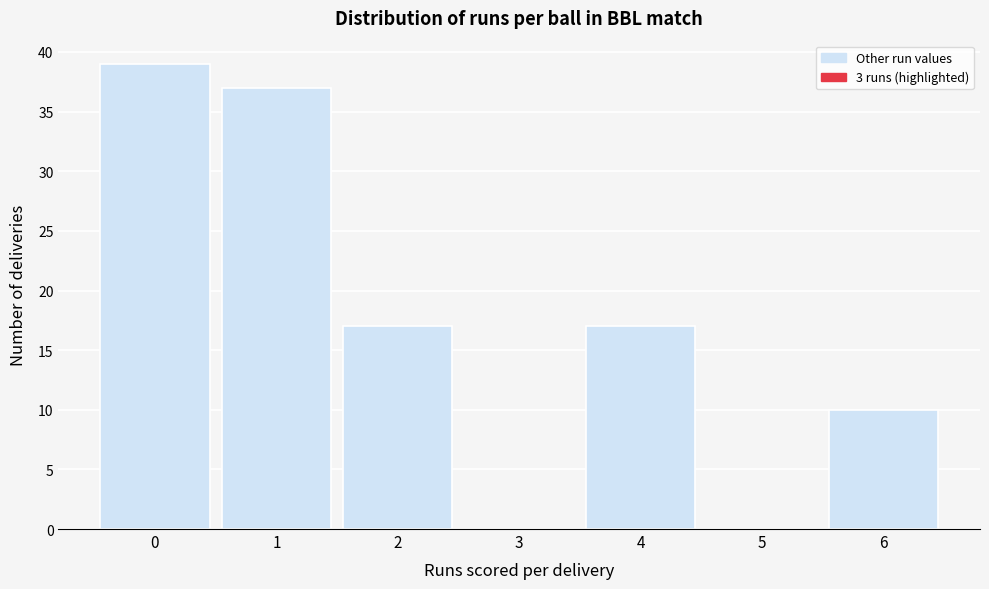

Reading right to left, what are all the values shown in this chart?

6=10	5=0	4=17	3=0	2=17	1=37	0=39